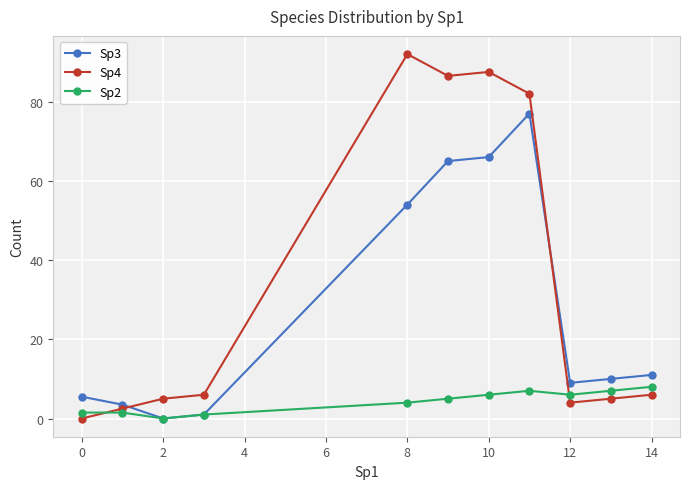

What is the value of the Sp4 point at the 8th from the left?

82.0